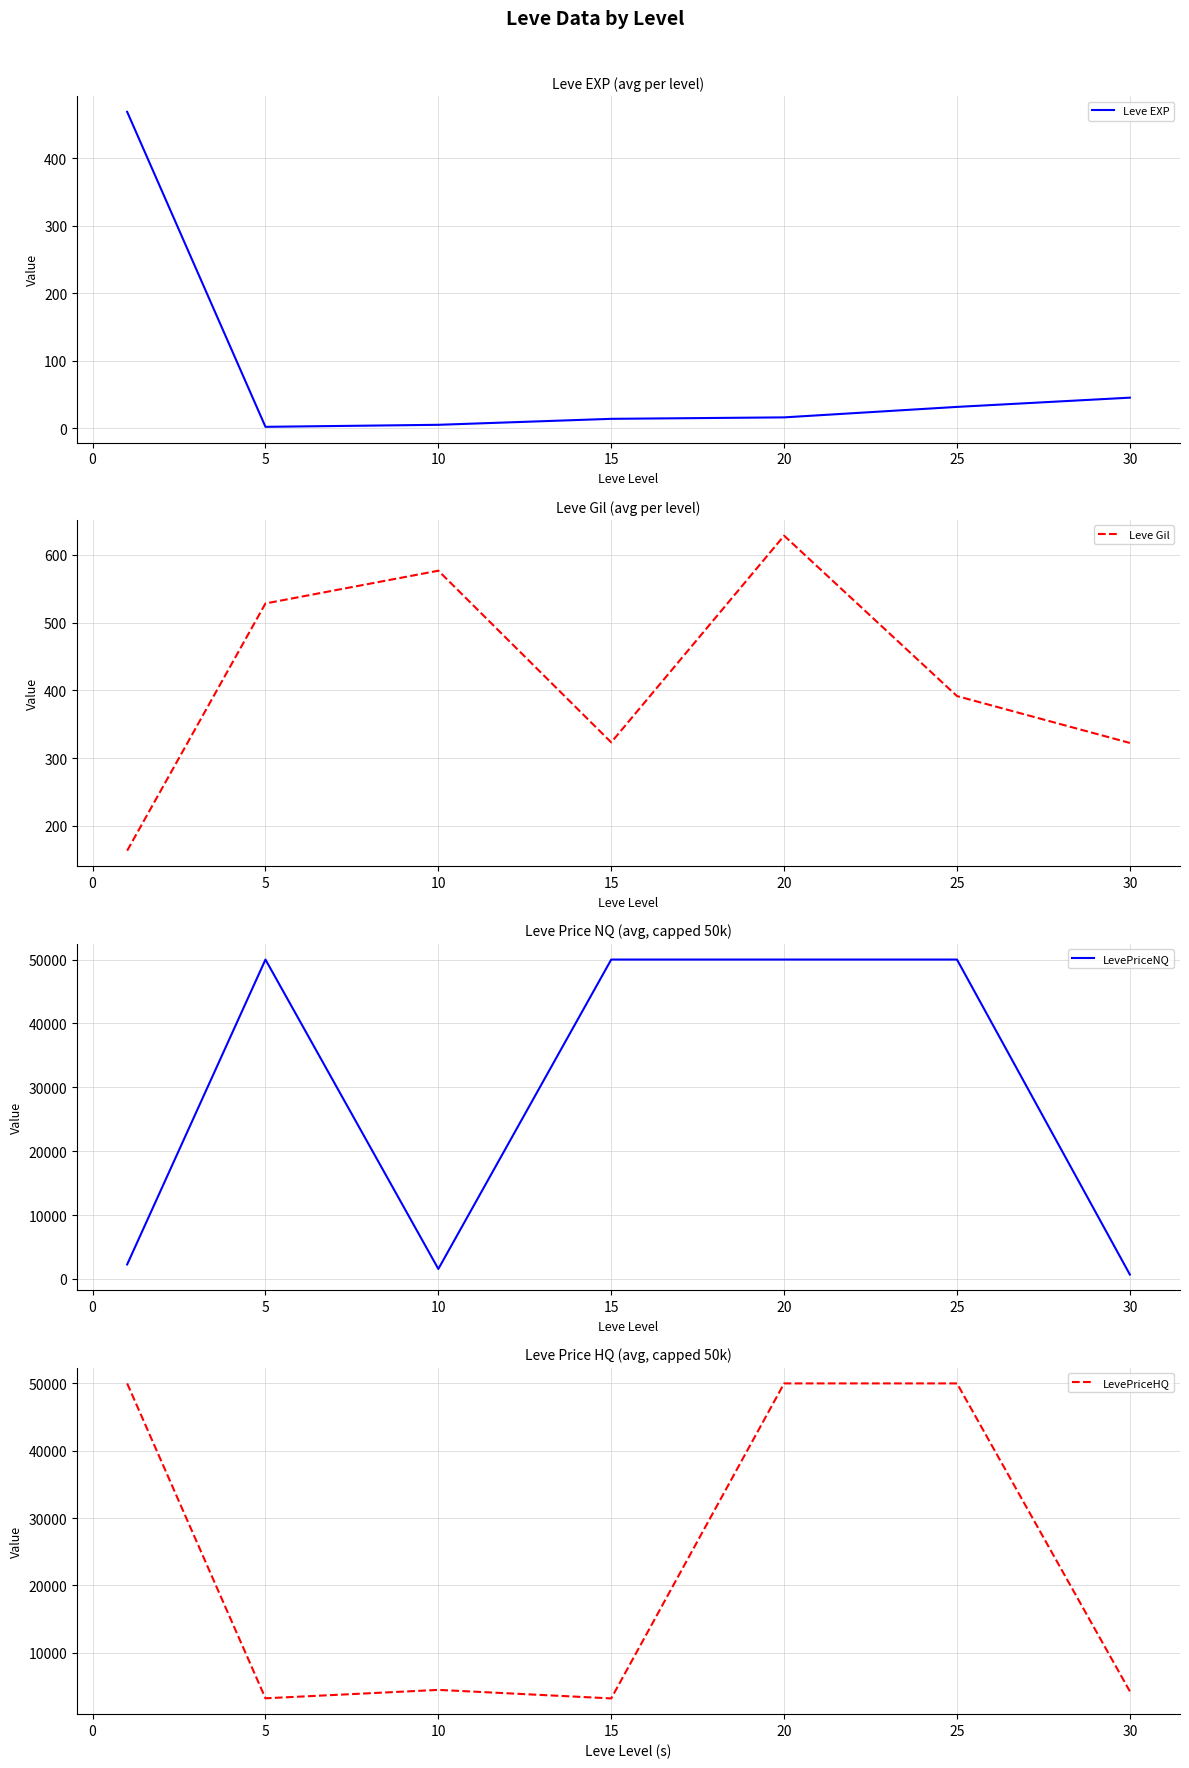

How many categories are shown in the chart?

7